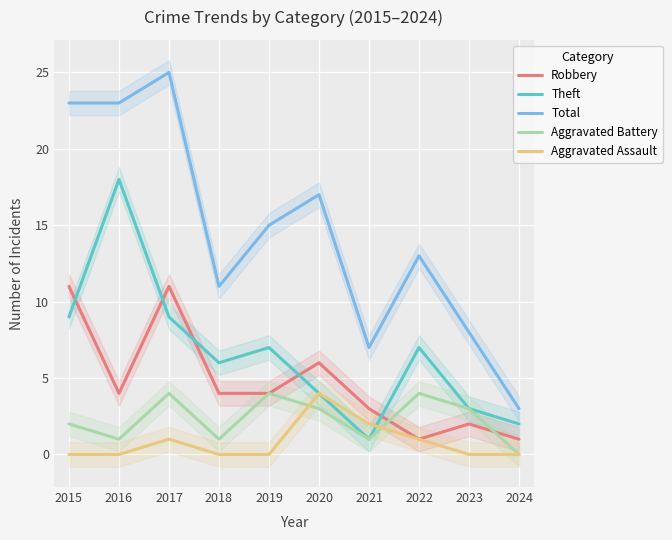

What are all the series names shown in the legend?

Robbery, Theft, Total, Aggravated Battery, Aggravated Assault